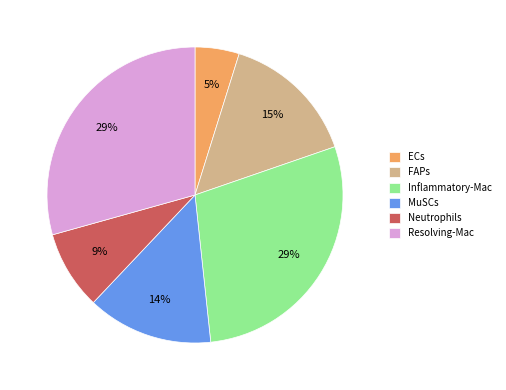

Count the number of slices in the pie.

6